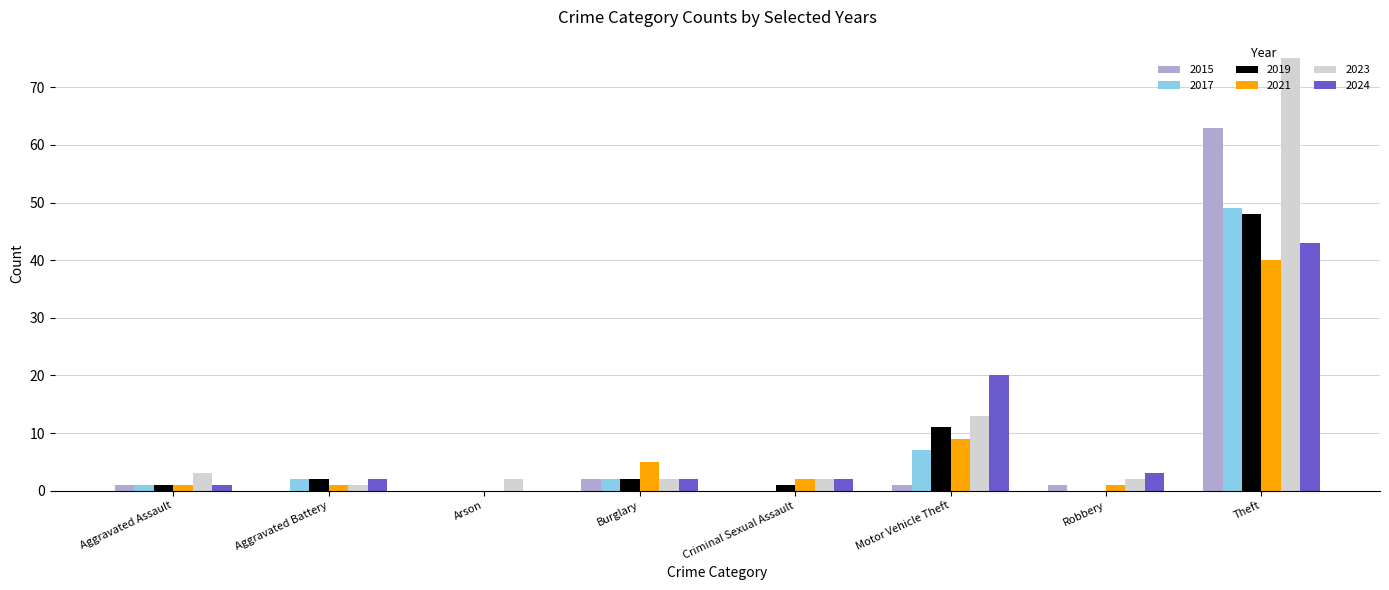

What is the spread (max minus min) of values at Criminal Sexual Assault?

2